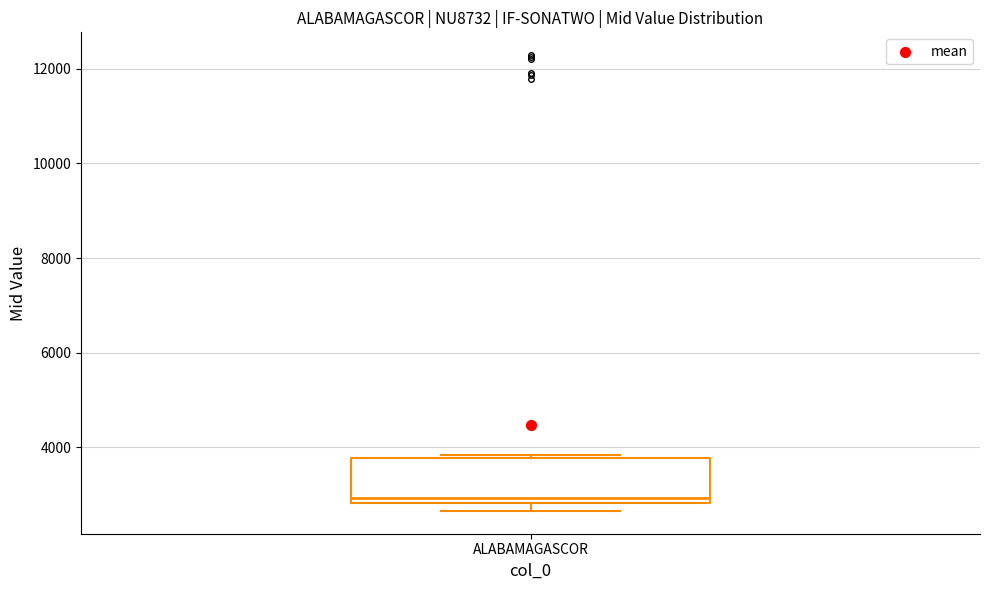

Where is the lower edge of the box for ALABAMAGASCOR on the y-axis? The values are not printed on the chart, so give them approximately, as read against the axis.

2800